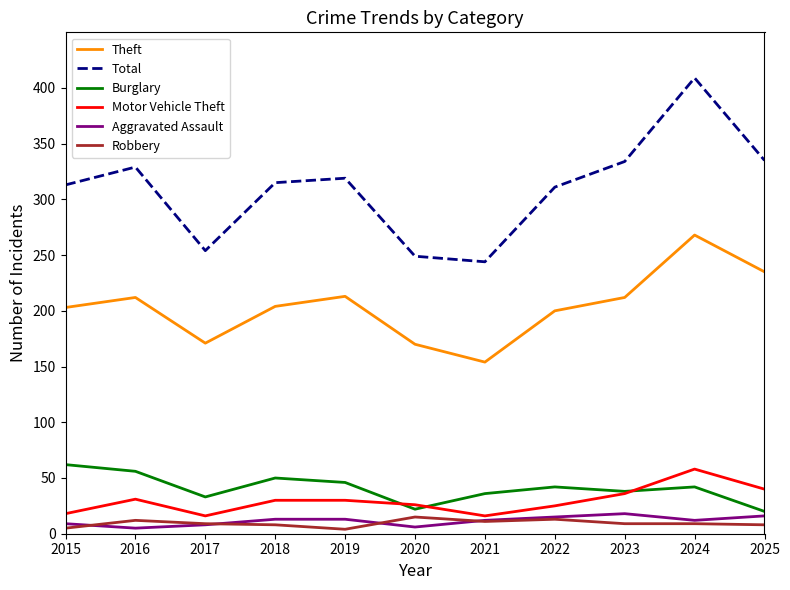

How many interior local valleys does the Theft series have?

2